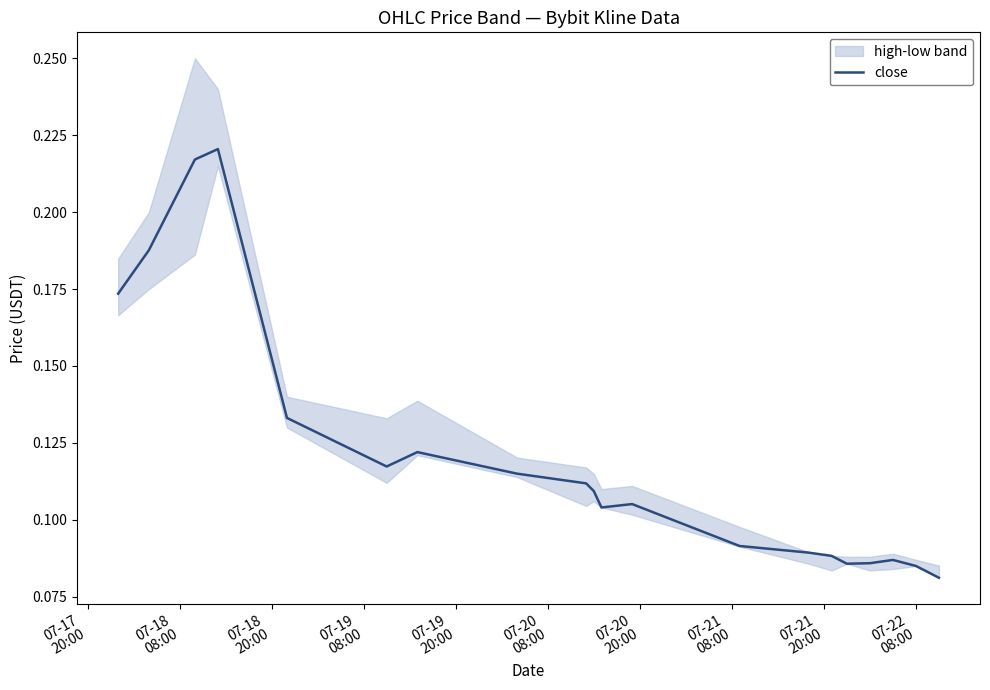

What is the sum of the values at 07-20
08:00 and 07-17
20:00?

0.3